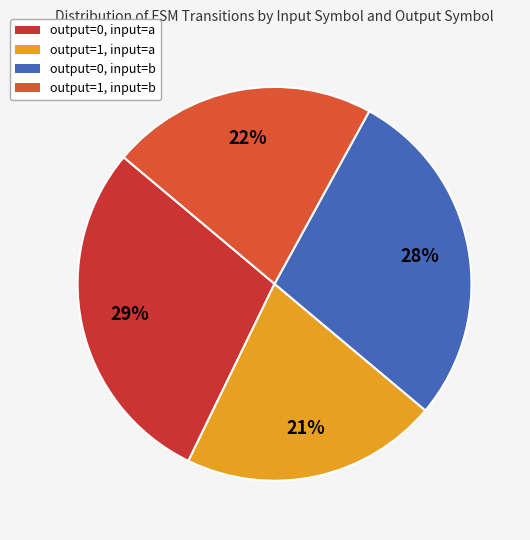

How many segments does this pie chart have?

4